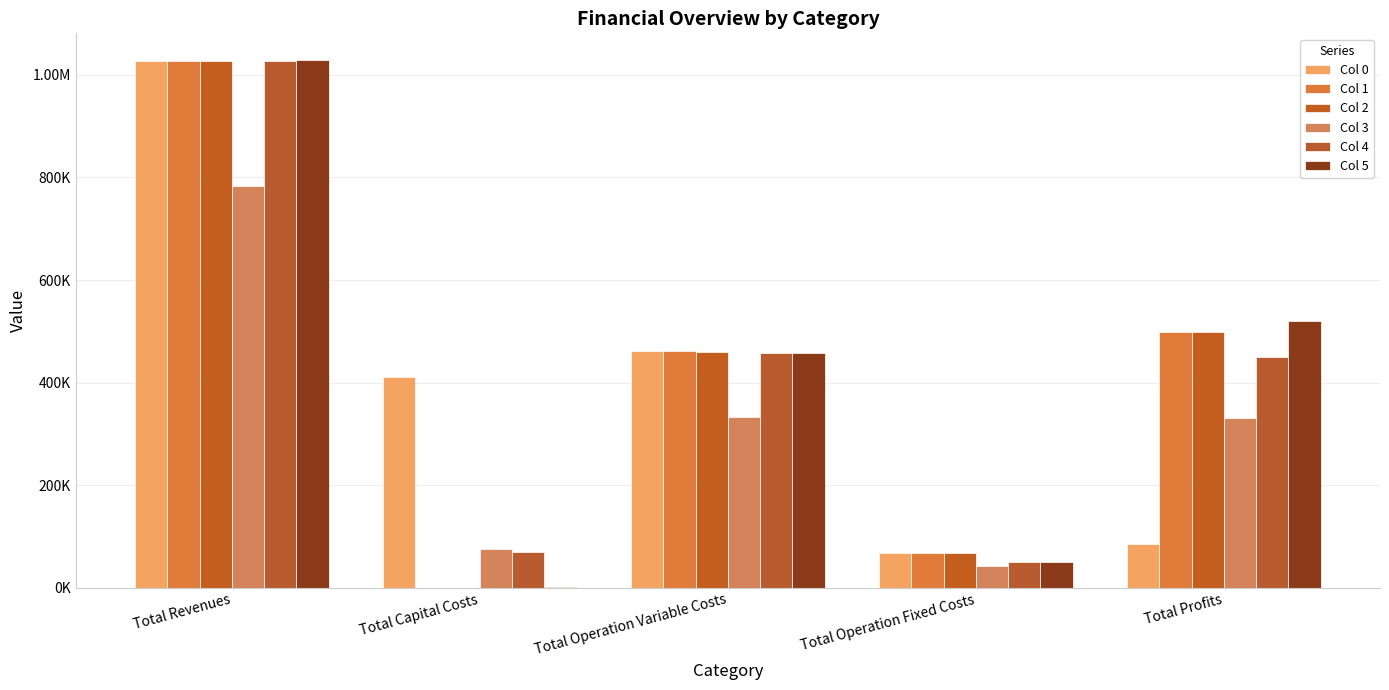

The Col 3 series shows 42653.5 at Total Operation Fixed Costs. True or false?

True